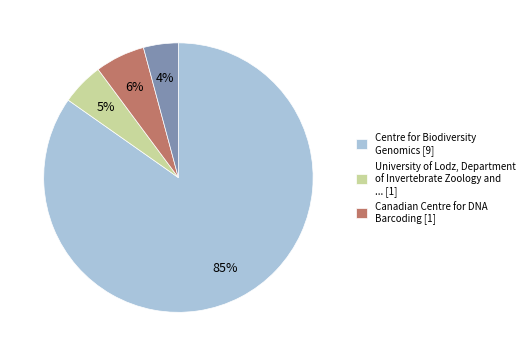

To the nearest percent, what is the average slice percentage?

25%